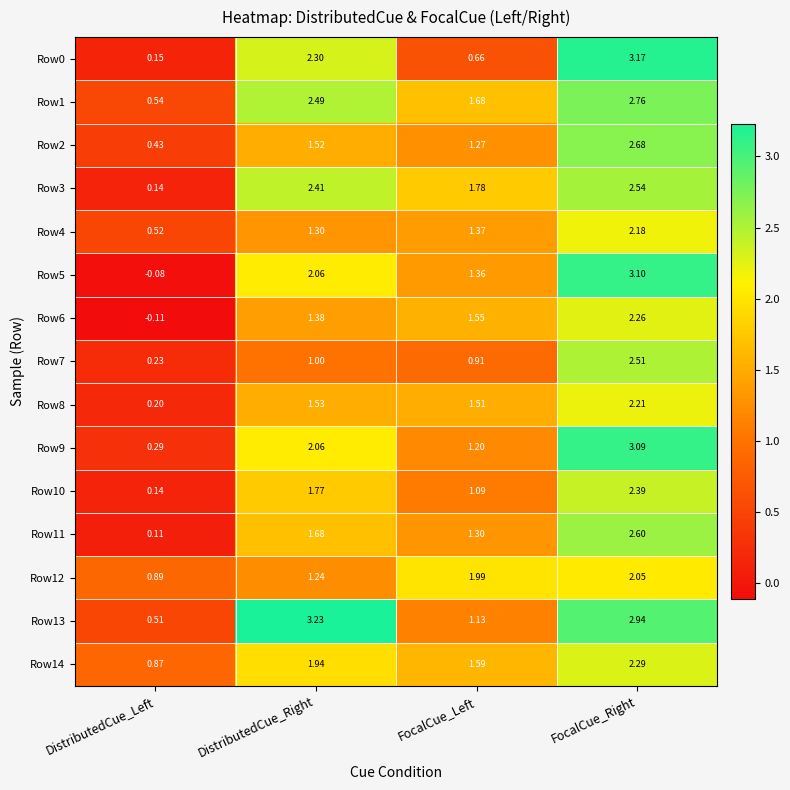

Which label corresponds to the smallest value in the chart?

DistributedCue_Left